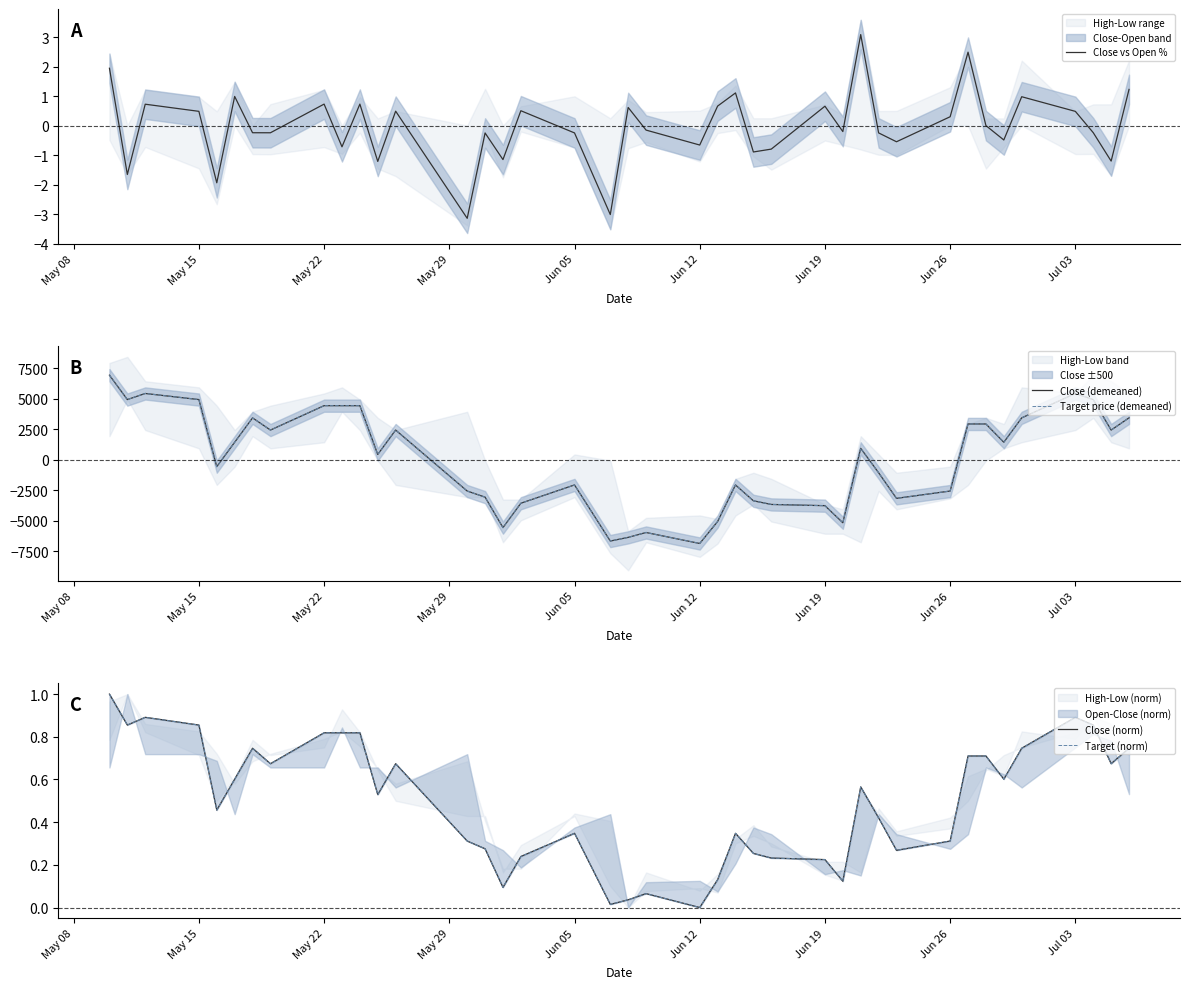

Between which two adjacent categories do Close (norm) and Close (demeaned) first intersect?

May 29 and Jun 05